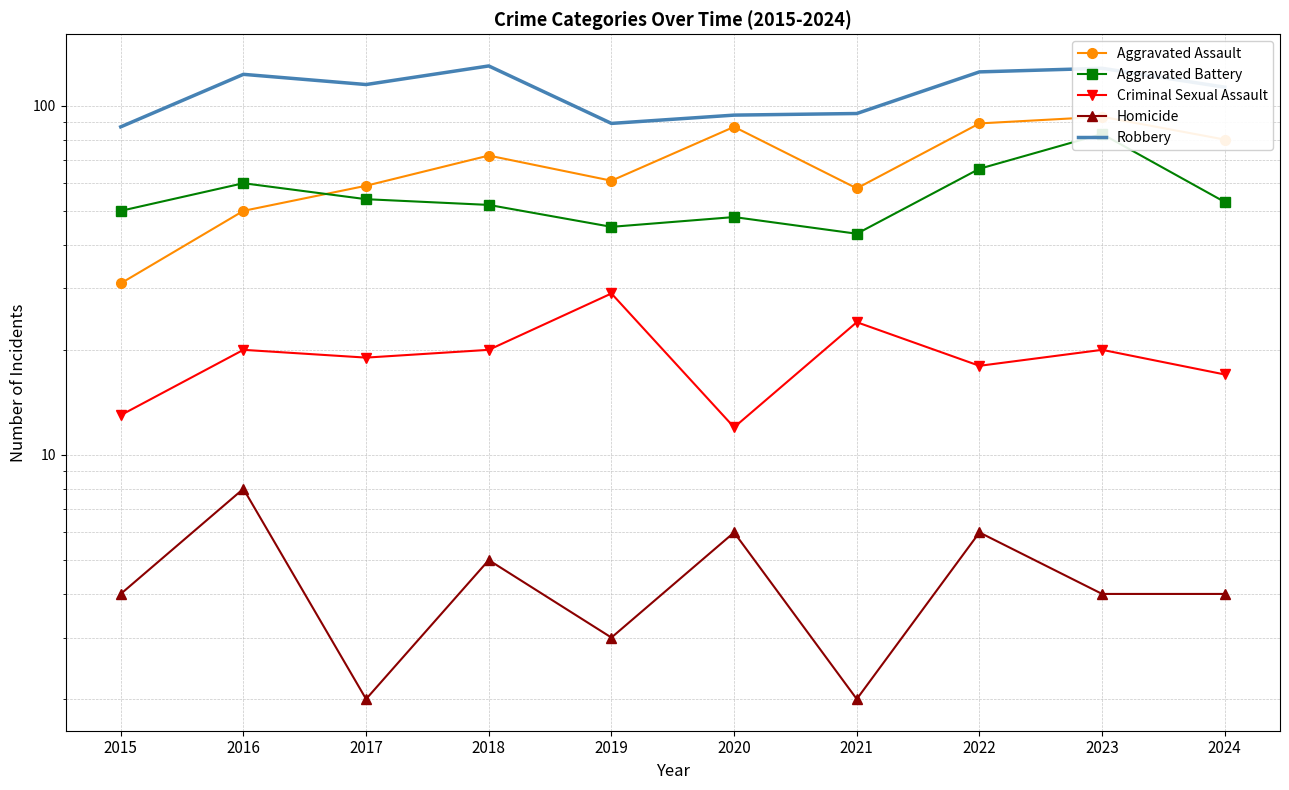

What is the difference between the Robbery values at 2015 and 2024?

26